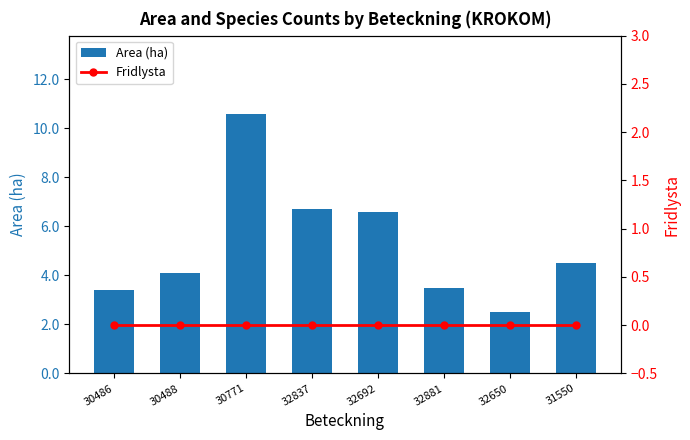

What position from the left is 31550?

8